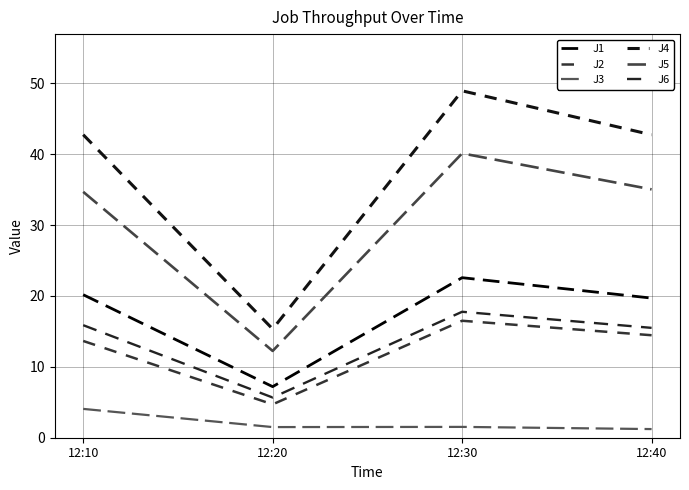

True or false: J5 has more than 0 points higher than both neighbors.

True